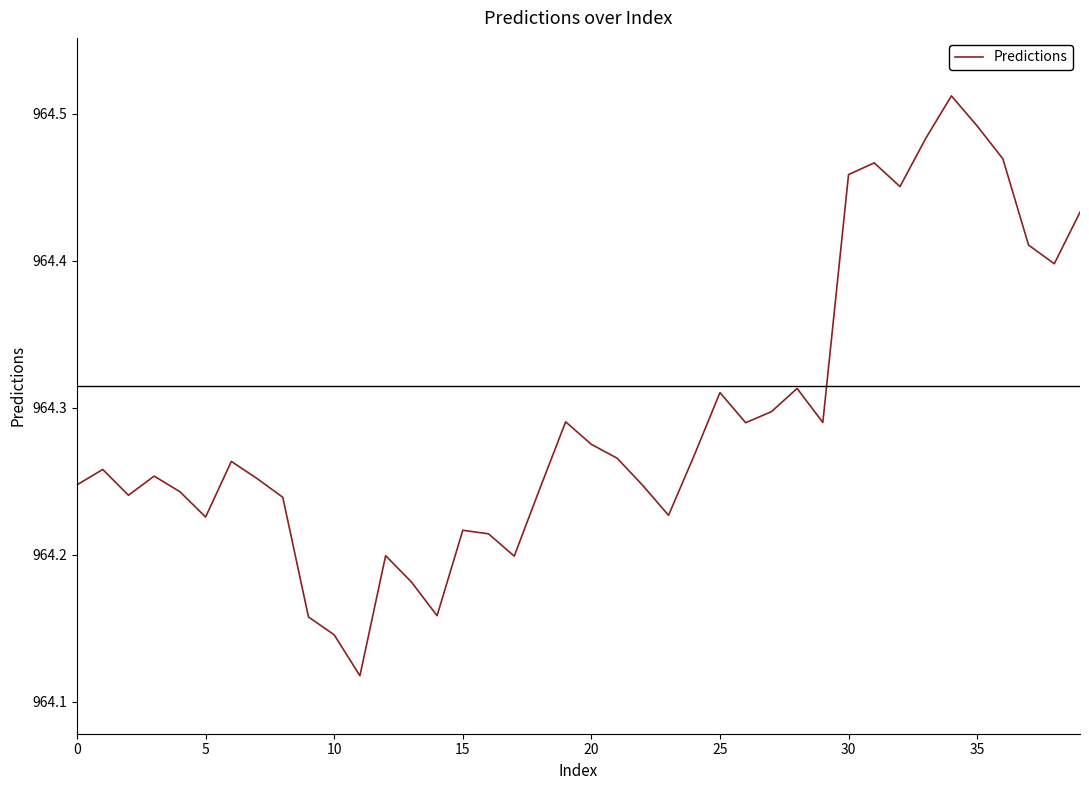

Does the chart have visible grid lines?

No